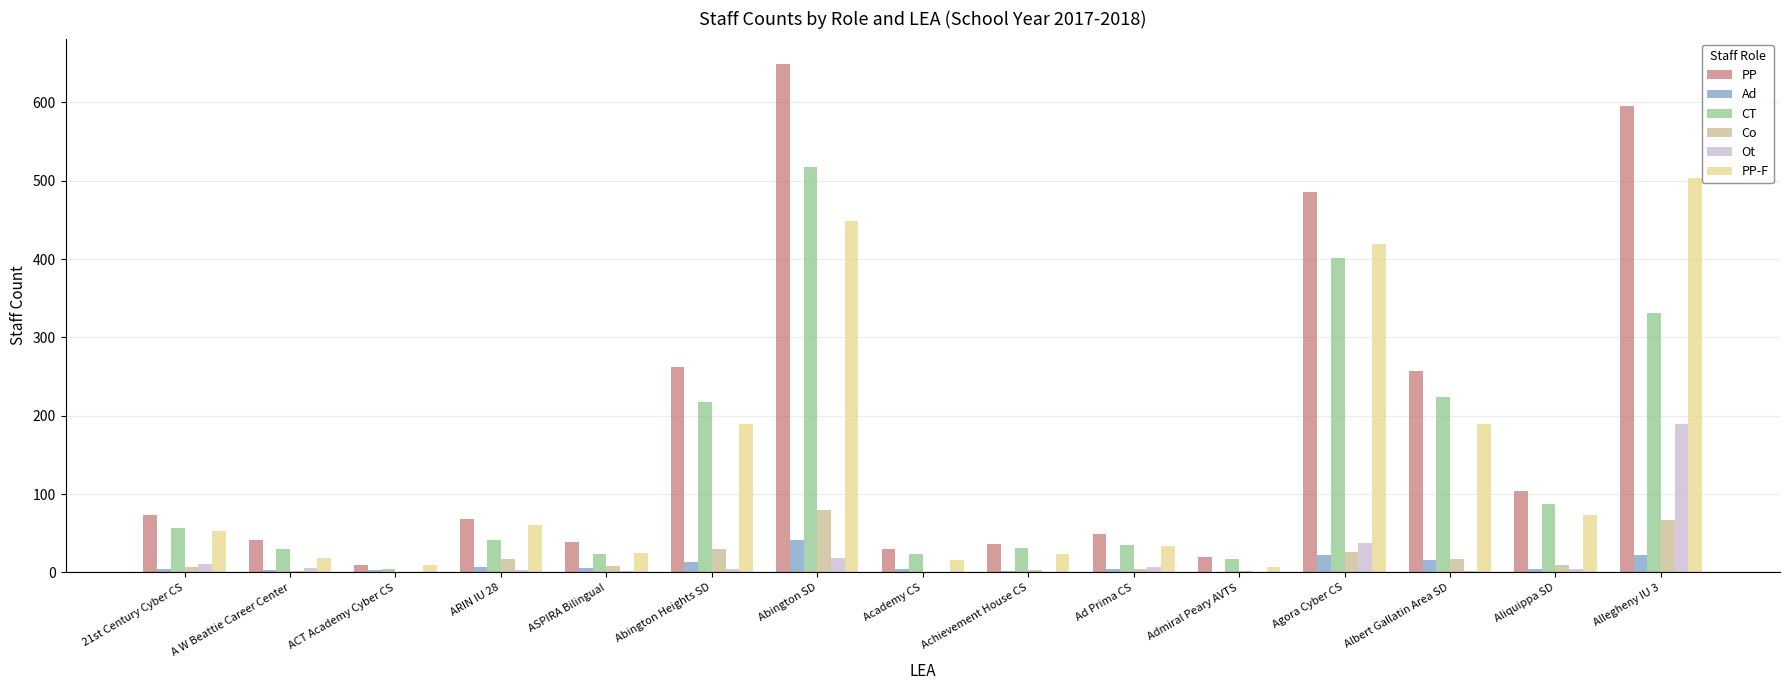

True or false: PP-F has a value of 190 at Abington Heights SD.

True